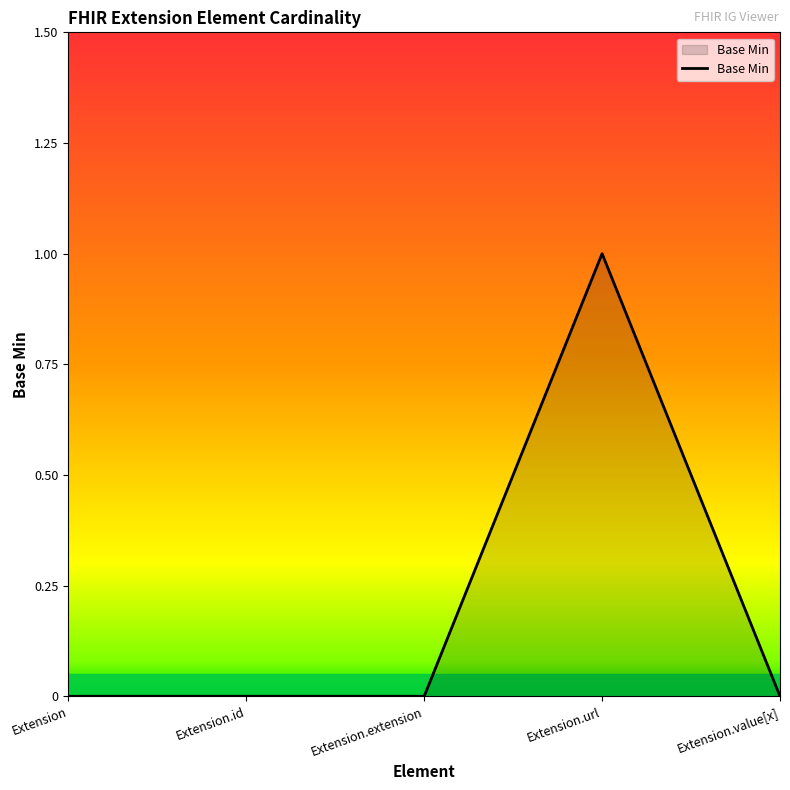

What position from the right is Extension?

5